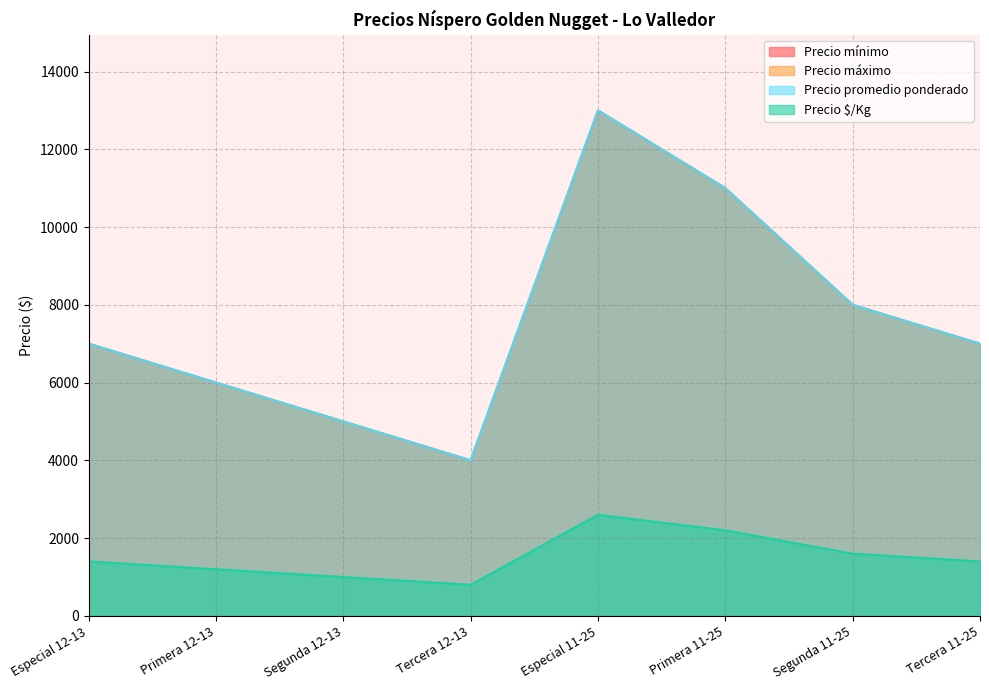

What position from the right is Primera 11-25?

3